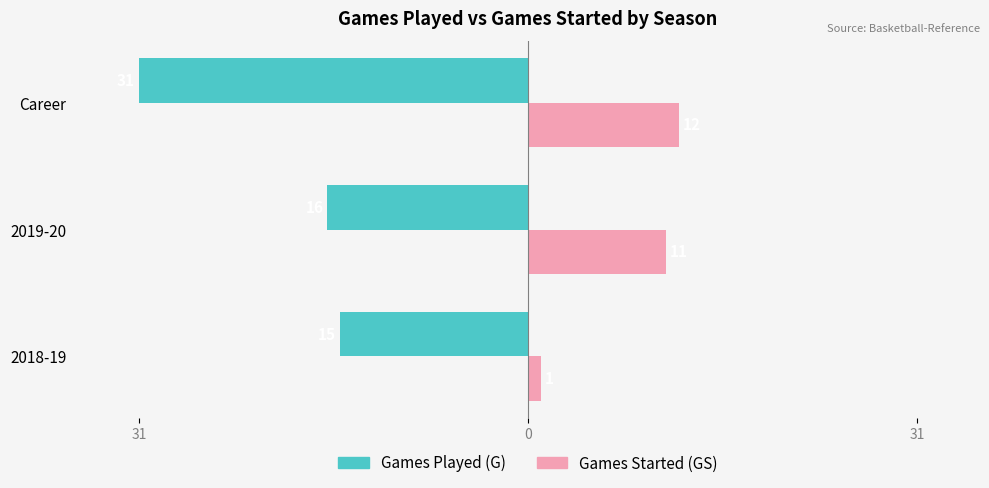

What are all the series names shown in the legend?

Games Played (G), Games Started (GS)